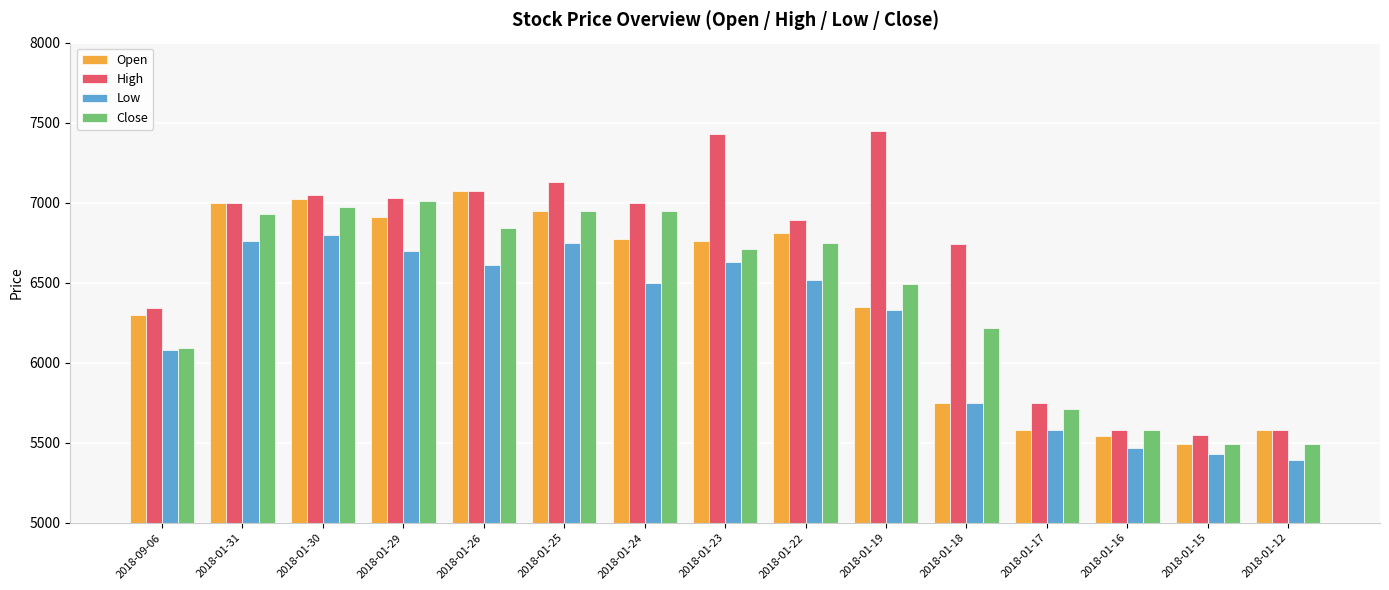

What is the label of the 12th bar from the right?

2018-01-29